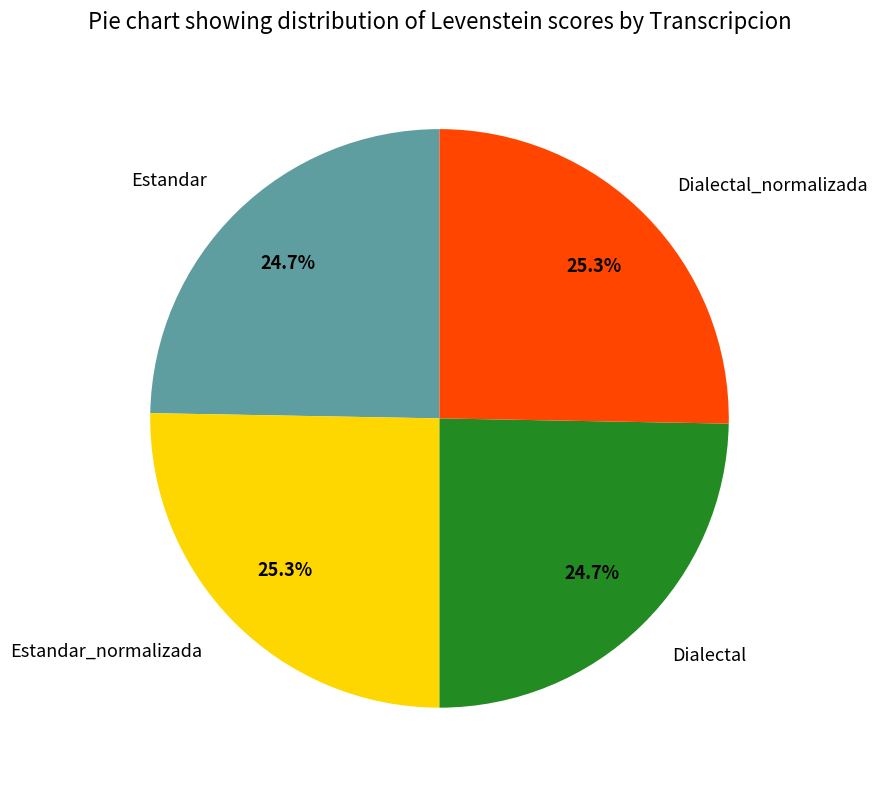

What portion of the pie excludes Dialectal_normalizada?

74.7%